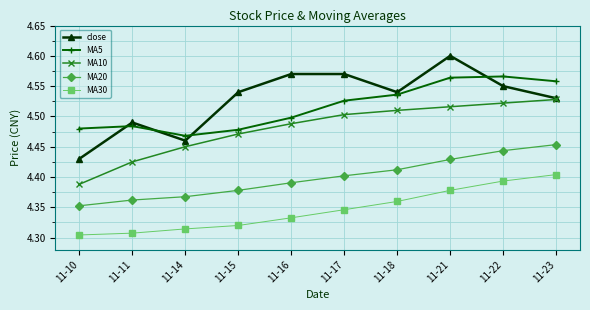

How many lines are shown in the chart?

5